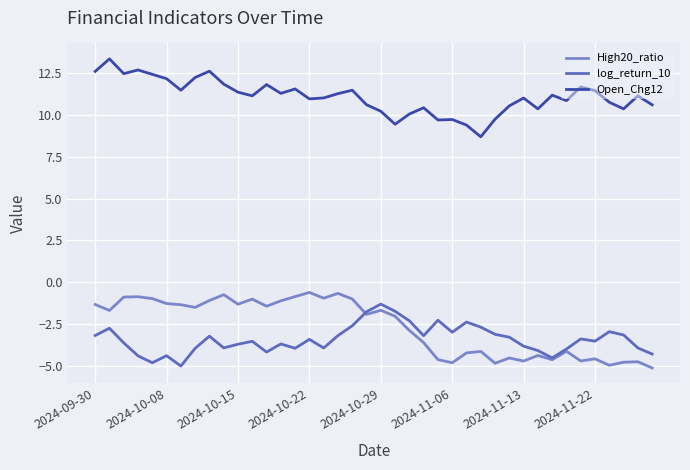

Which series has the largest total across all categories?

Open_Chg12